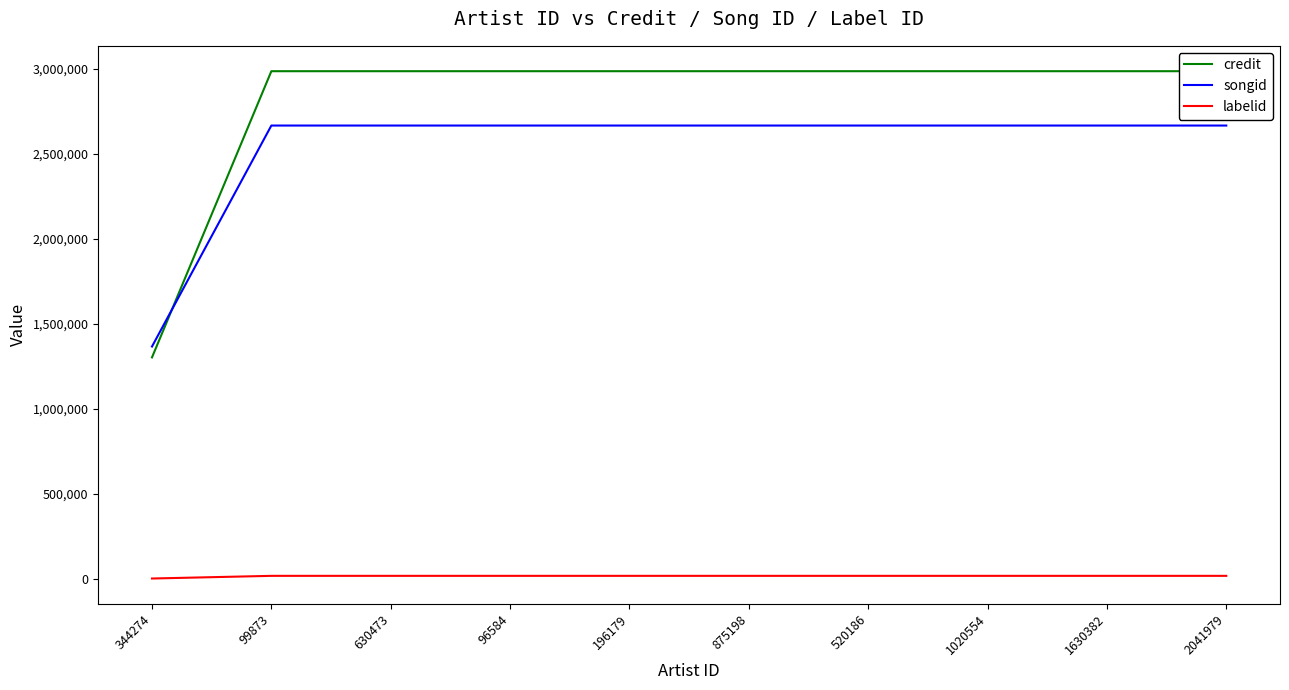

What is the approximate value of labelid at 875198?

15706